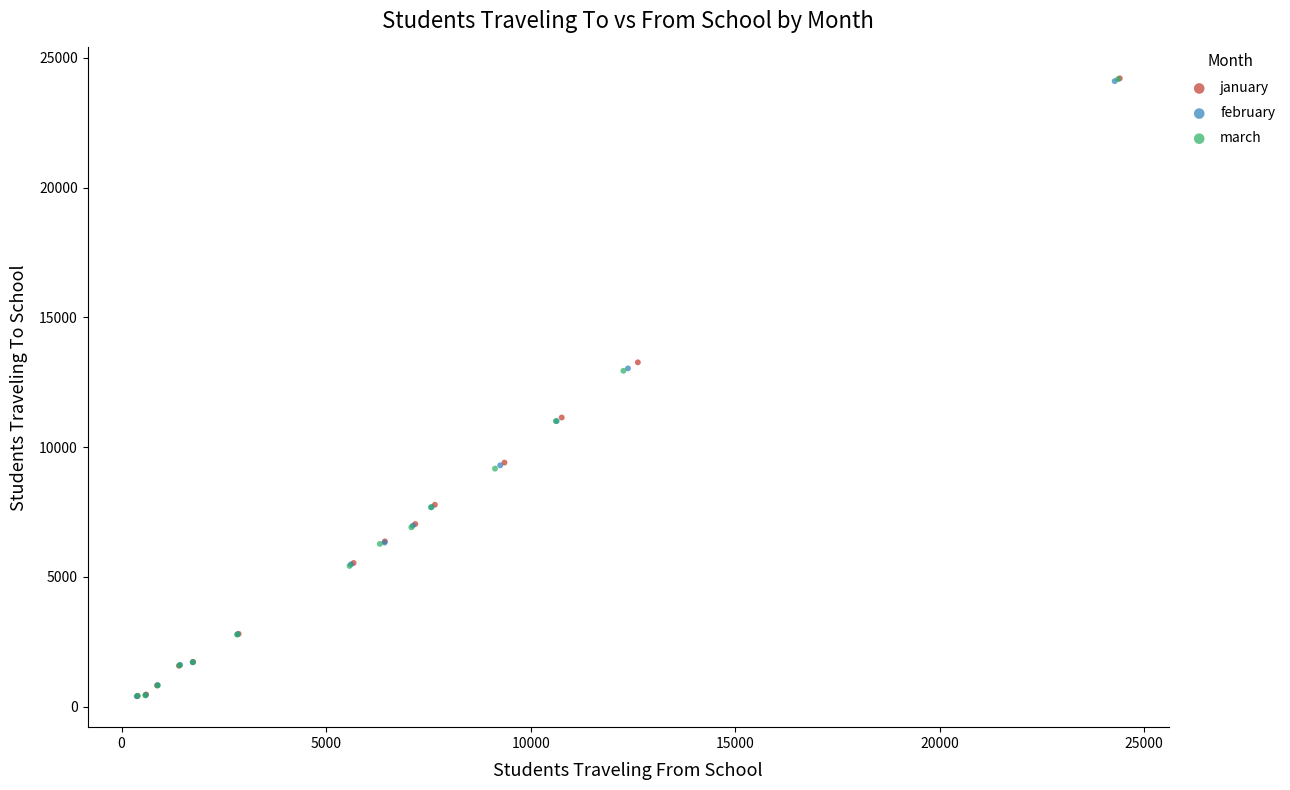

What are all the series names shown in the legend?

january, february, march